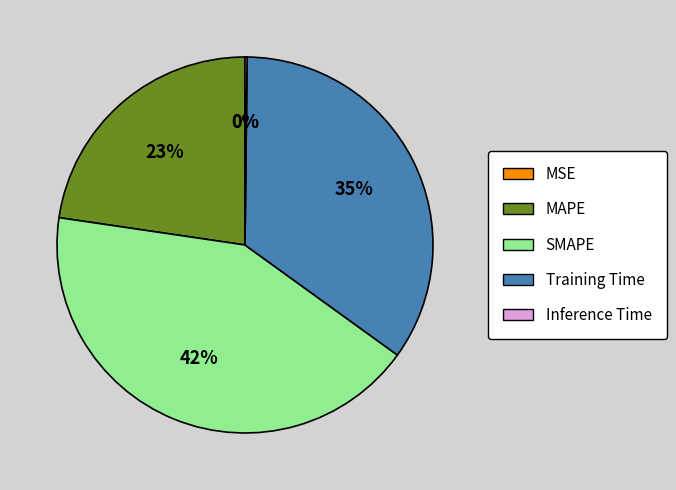

Is it true that SMAPE is 42% of the pie?

True